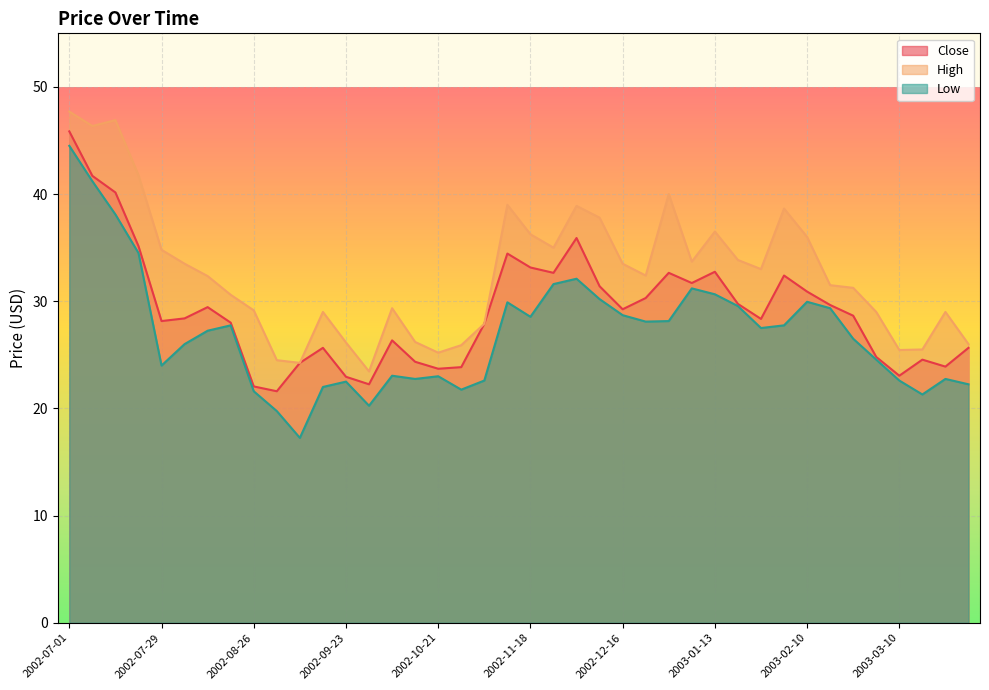

What is the total value across all series at 2003-01-27?

88.9